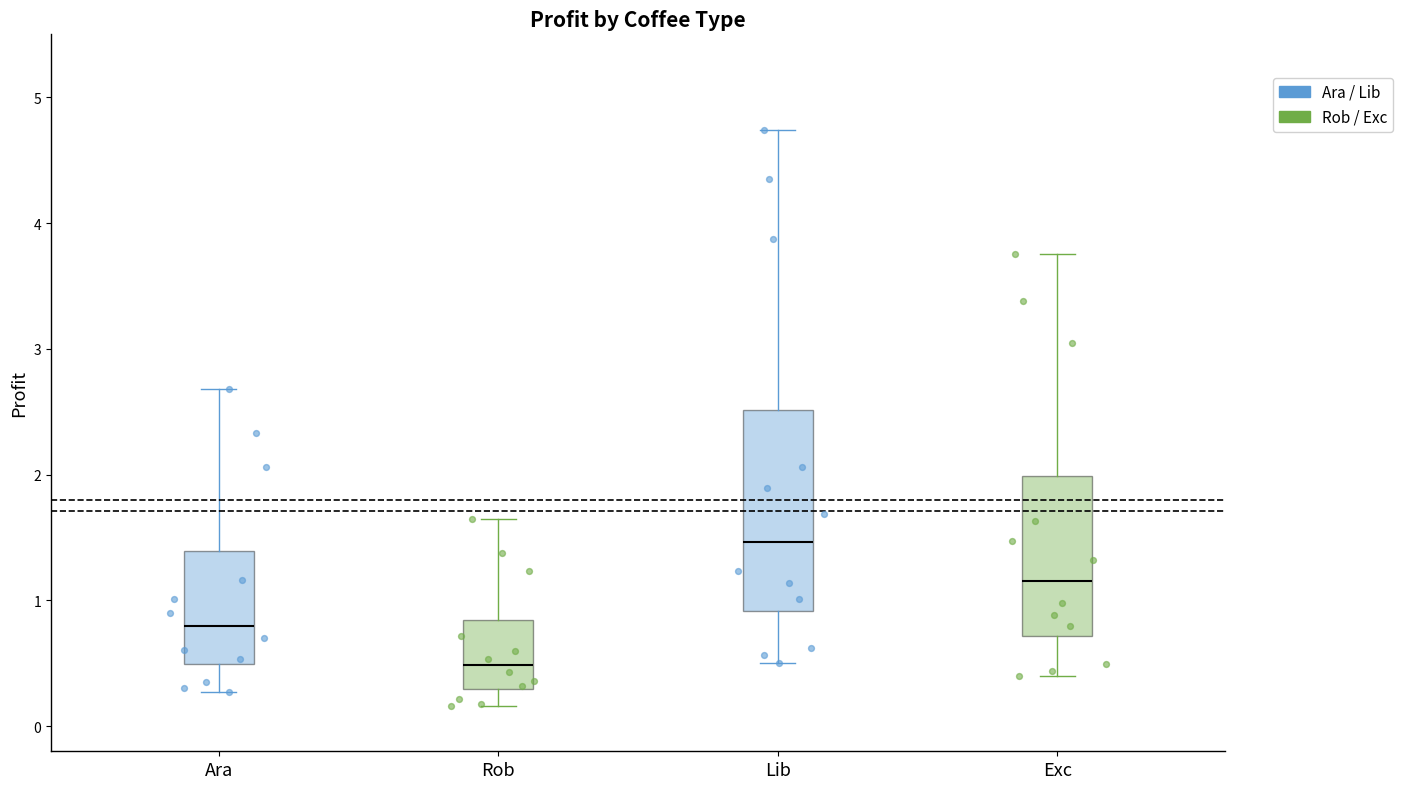

Reading left to right, read every box against the y-axis: the position of its median line, the range the box covers, and the ends of its whiskers. The values are not printed on the chart, so give them approximately, as read against the axis.

Ara: median 0.8, box 0.5 to 1.4, whiskers 0.3 to 2.7
Rob: median 0.5, box 0.3 to 0.8, whiskers 0.2 to 1.6
Lib: median 1.5, box 0.9 to 2.5, whiskers 0.5 to 4.7
Exc: median 1.2, box 0.7 to 2.0, whiskers 0.4 to 3.8